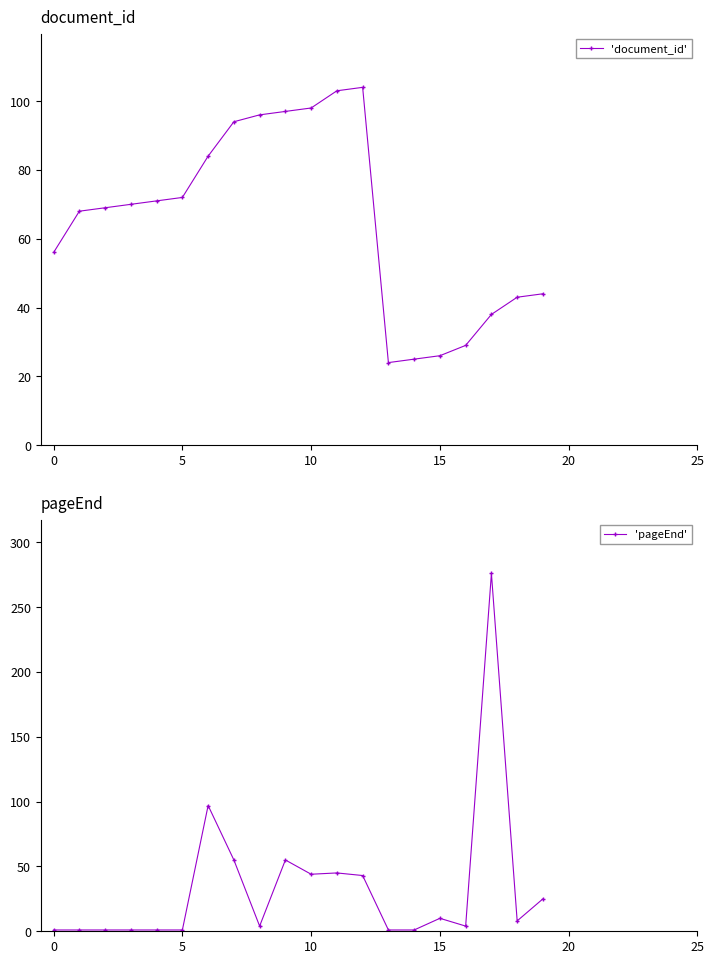

At which category does 'document_id' reach its first local peak?

12